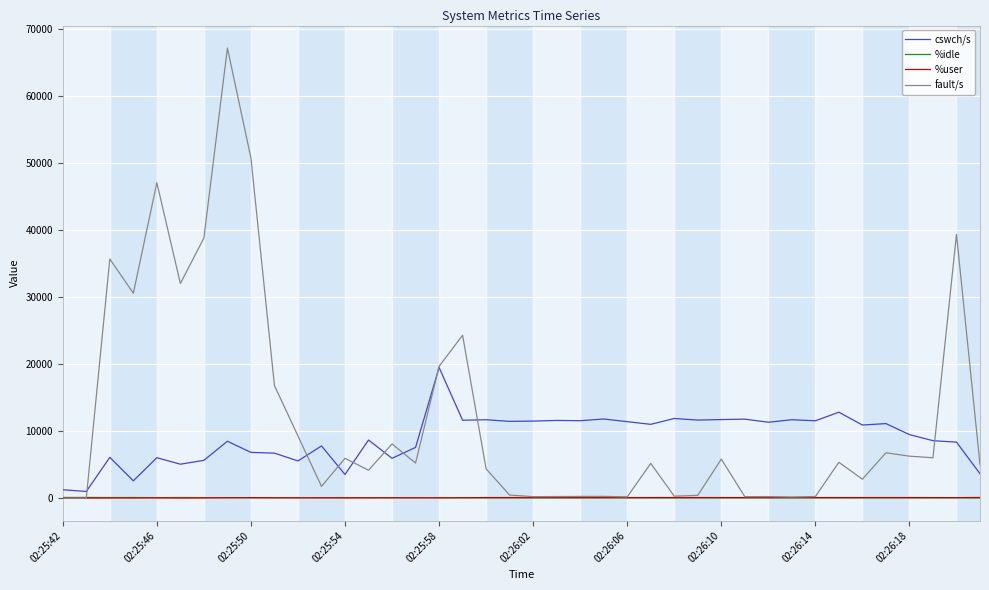

Which series has the largest range (max minus min)?

fault/s